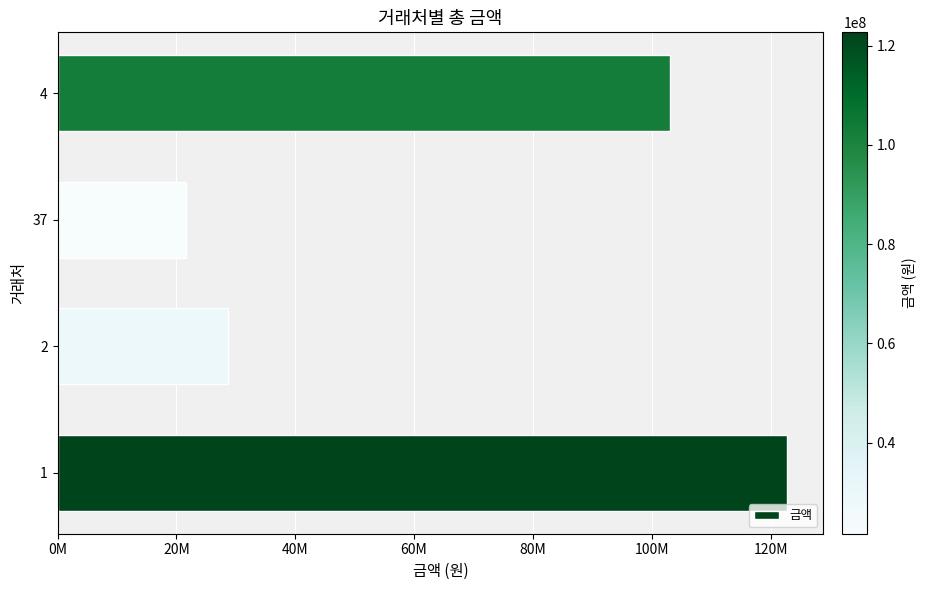

Rank the categories by value from highest to lowest.

1, 4, 2, 37